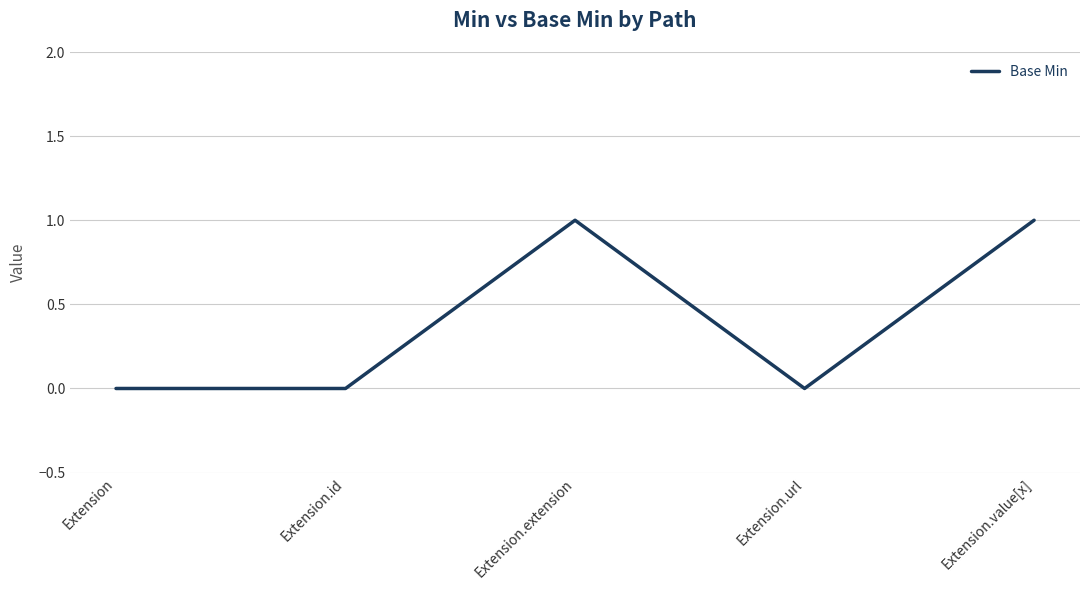

Between Extension.url and Extension.value[x], which is larger?

Extension.value[x]